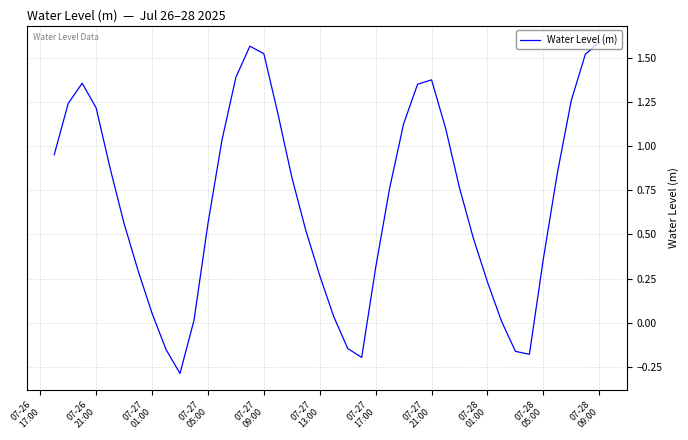

How many lines are shown in the chart?

1